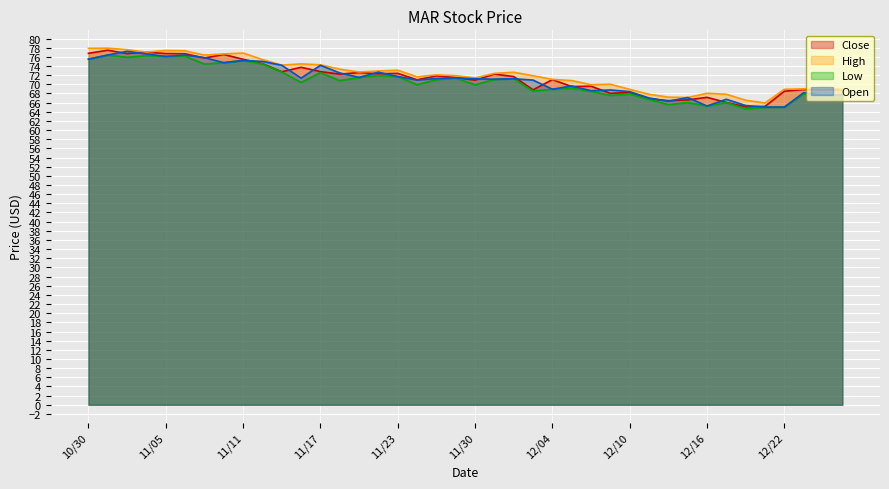

True or false: Close has a value of 34.3 at 12/22.

False